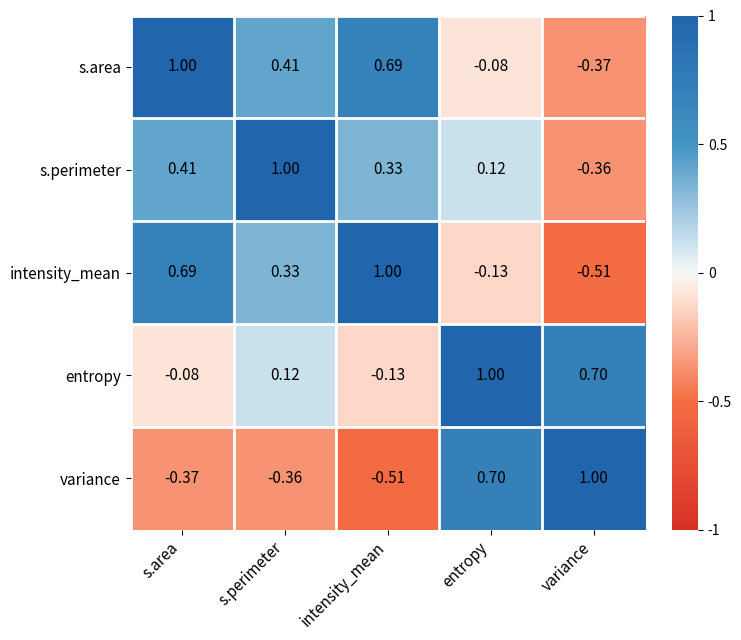

At which label is entropy closest to 0?

s.area